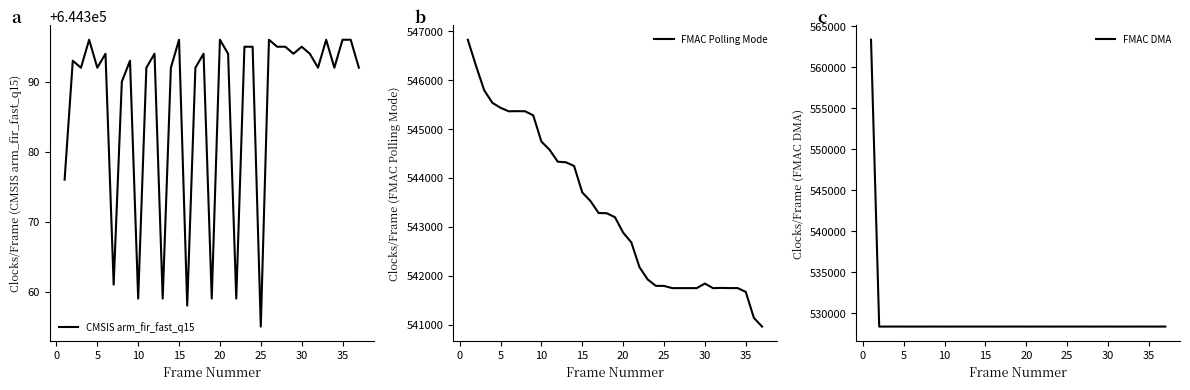

Is it true that CMSIS arm_fir_fast_q15 equals 644359 at 10?

True